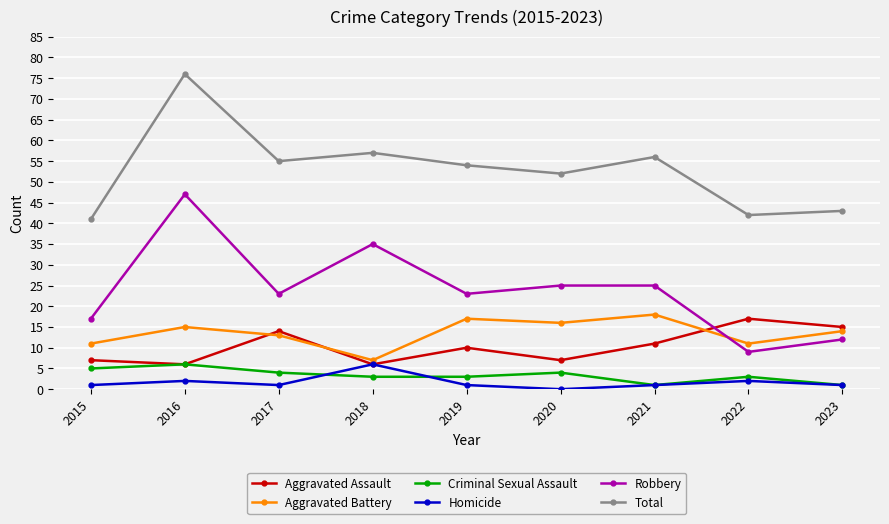

Which label corresponds to the smallest value in the chart?

2020